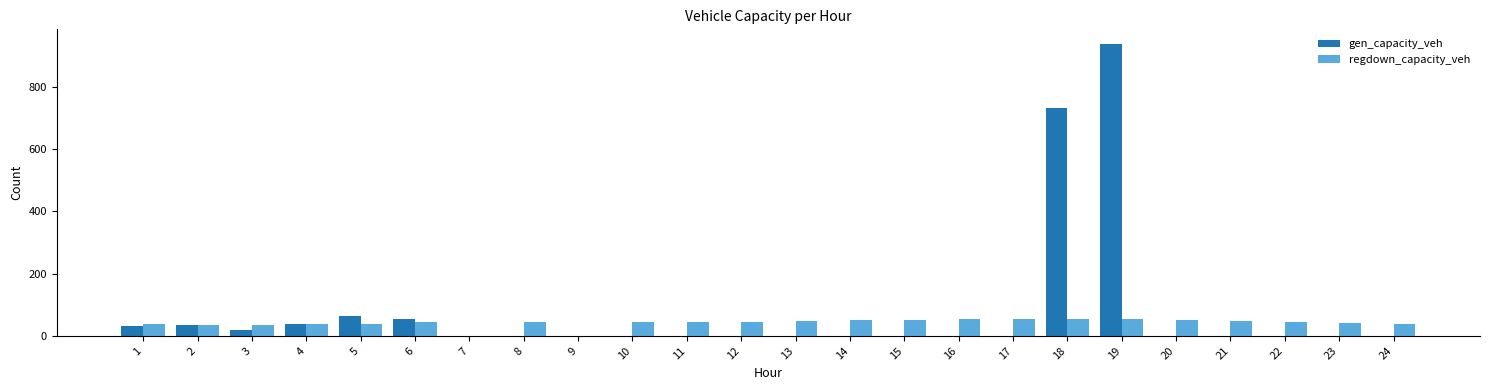

What is the greatest value displayed?

937.5